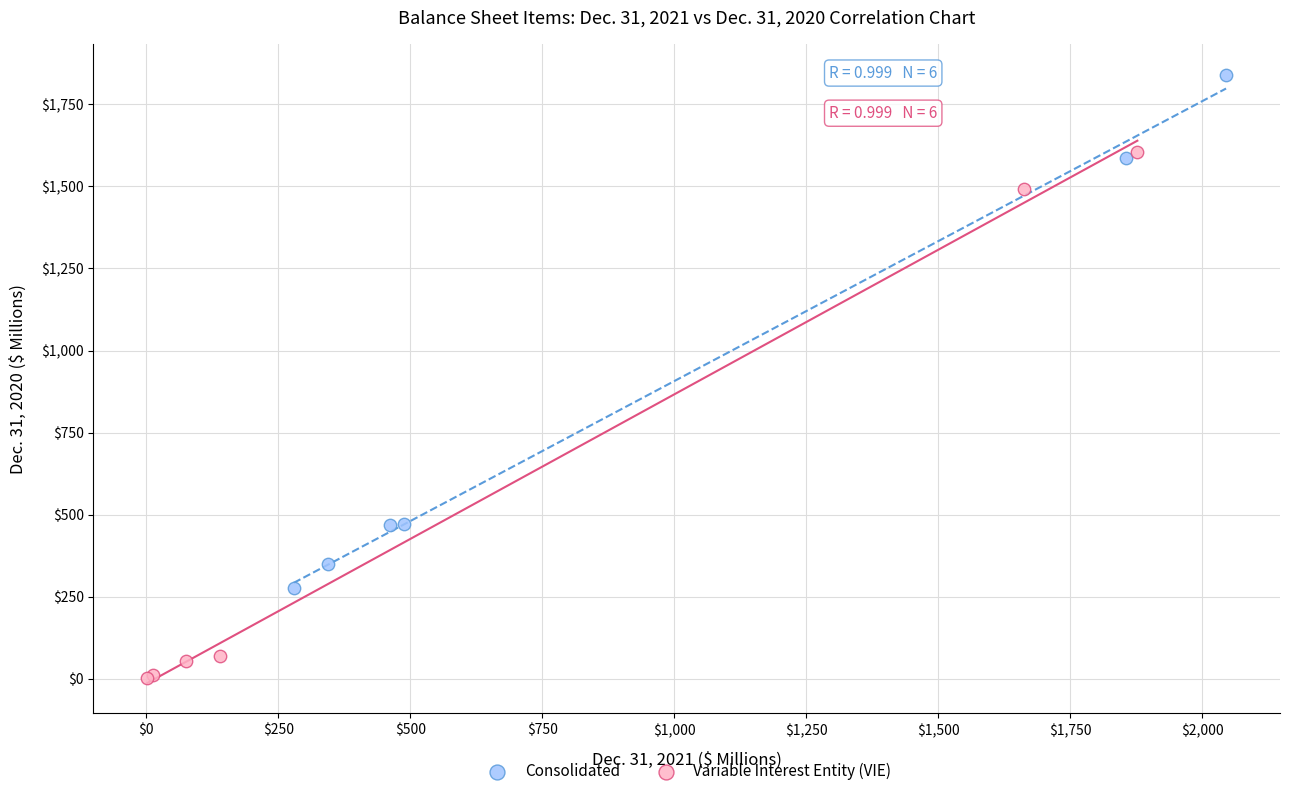

Which series contains the highest Y value?

Consolidated